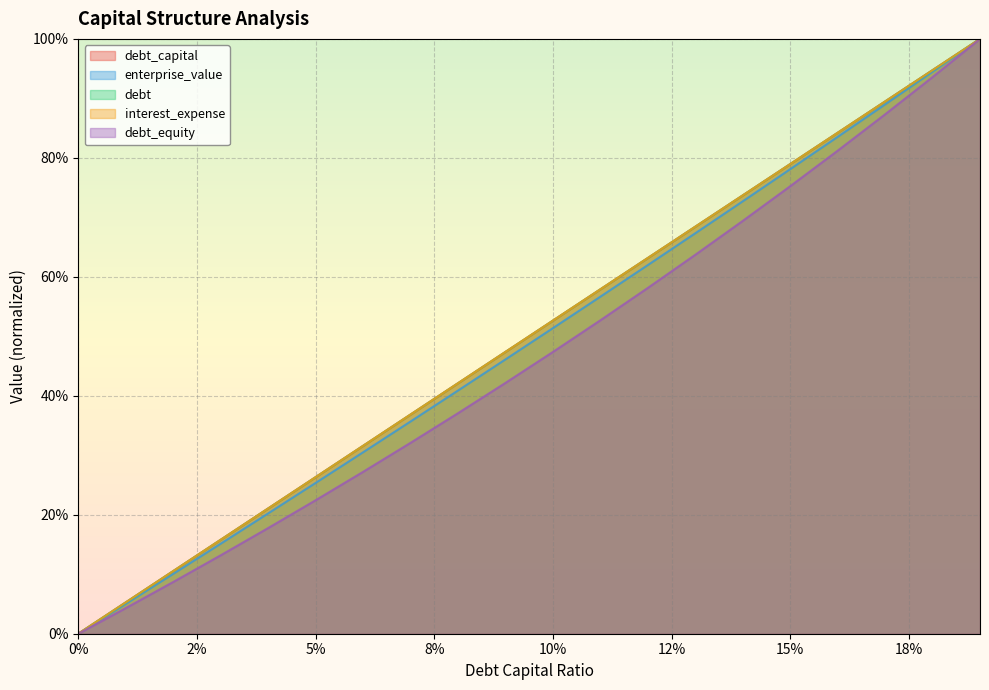

Which series has the largest total across all categories?

debt_capital